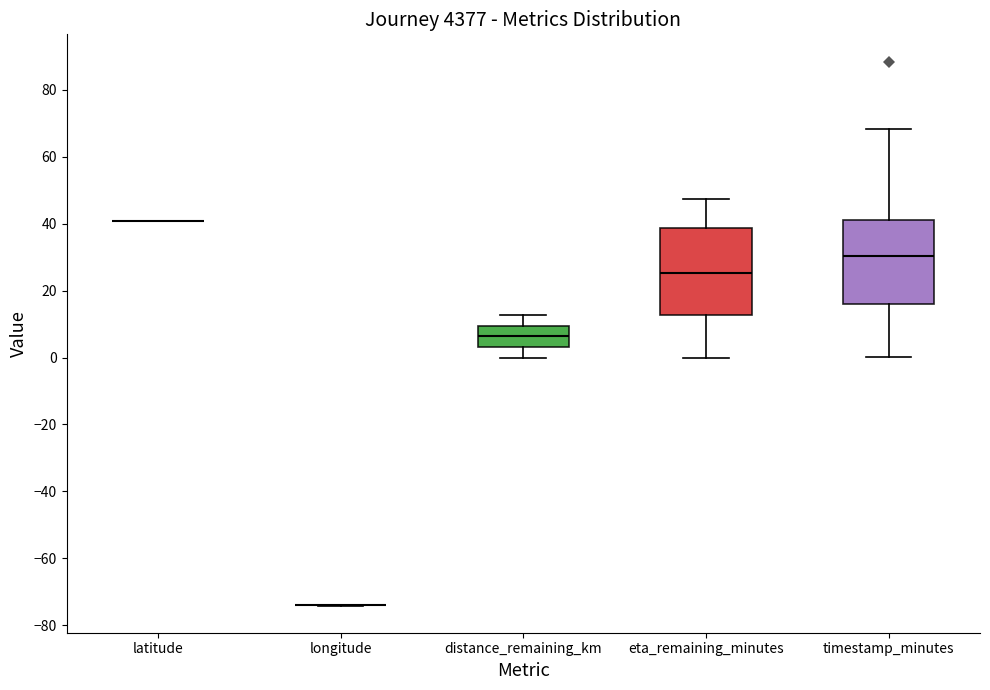

Reading left to right, transcribe this box plot: for each box, give where its median line is, the range the box spans, and where its two whiskers end, as read against the y-axis. The values are not printed on the chart, so give them approximately, as read against the axis.

latitude: box collapsed to a line at 40, whiskers 40 to 40
longitude: box collapsed to a line at -74, whiskers -74 to -74
distance_remaining_km: median 6, box 4 to 10, whiskers 0 to 12
eta_remaining_minutes: median 26, box 12 to 38, whiskers 0 to 48
timestamp_minutes: median 30, box 16 to 42, whiskers 0 to 68